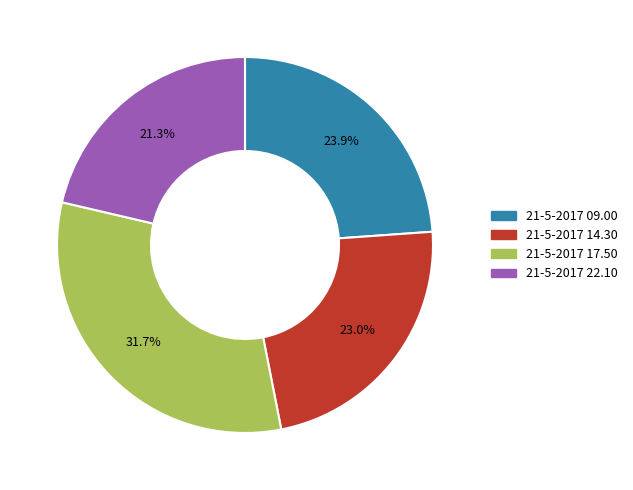

Does 21-5-2017 17.50 represent more than half of the total?

No